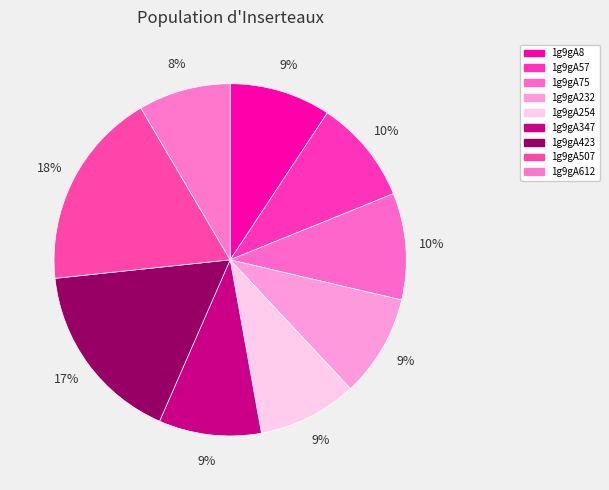

To the nearest percent, what is the average slice percentage?

11%